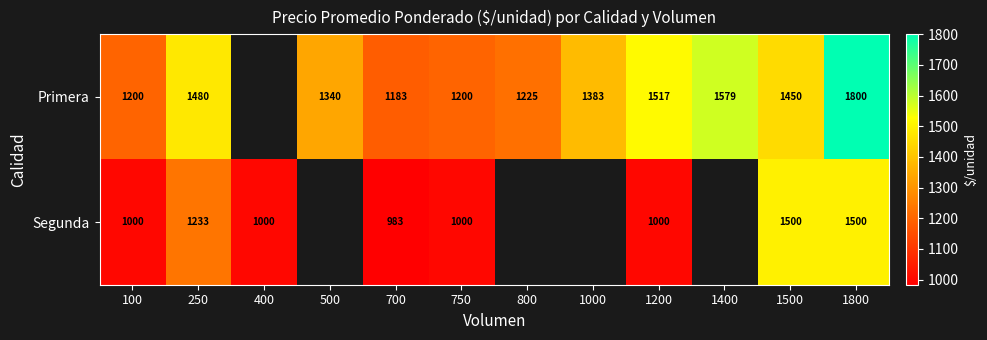

The value of Primera at 700 is 1183. True or false?

True